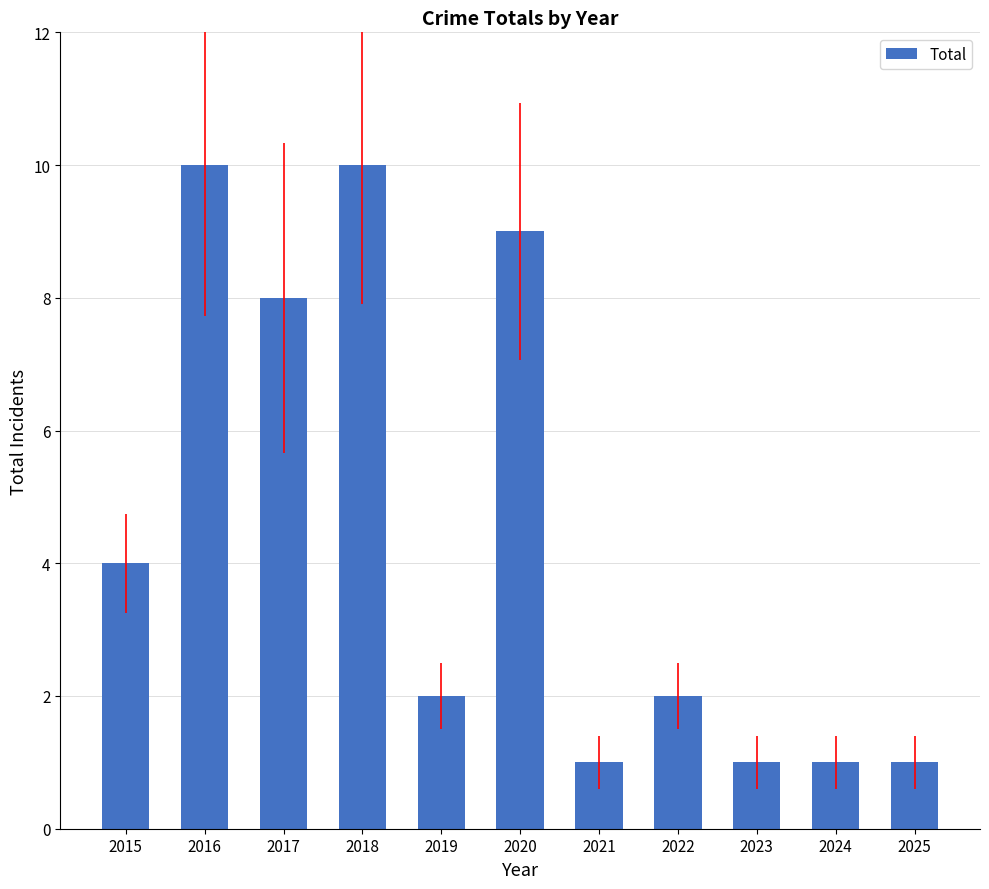

Reading right to left, extract all data points from this chart.

1	1	1	2	1	9	2	10	8	10	4